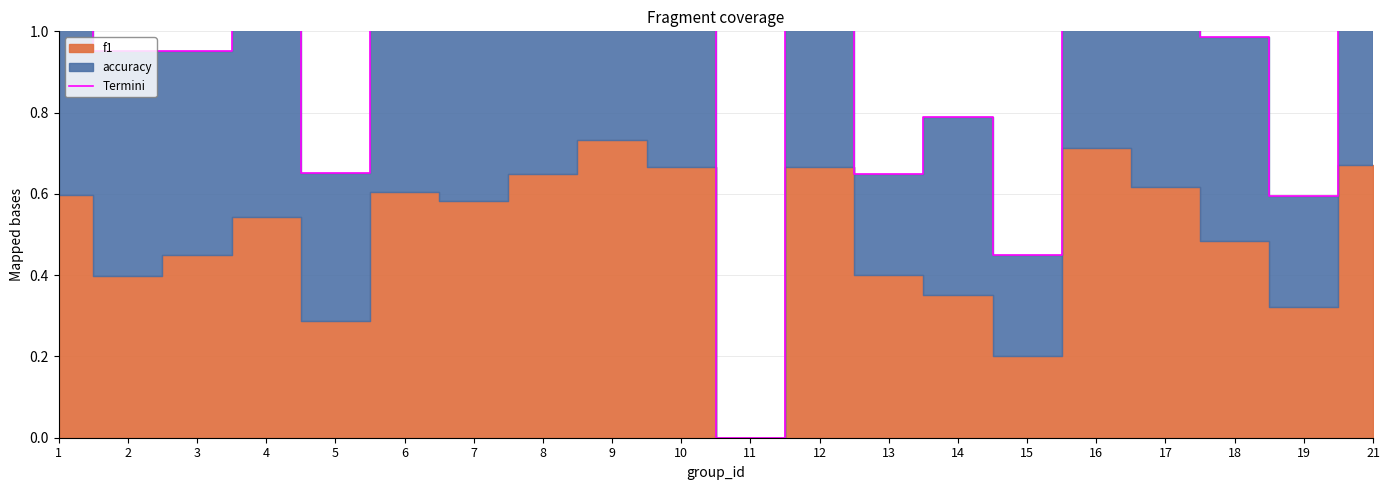

The chart shows a value of 0.9 at 9. True or false?

False